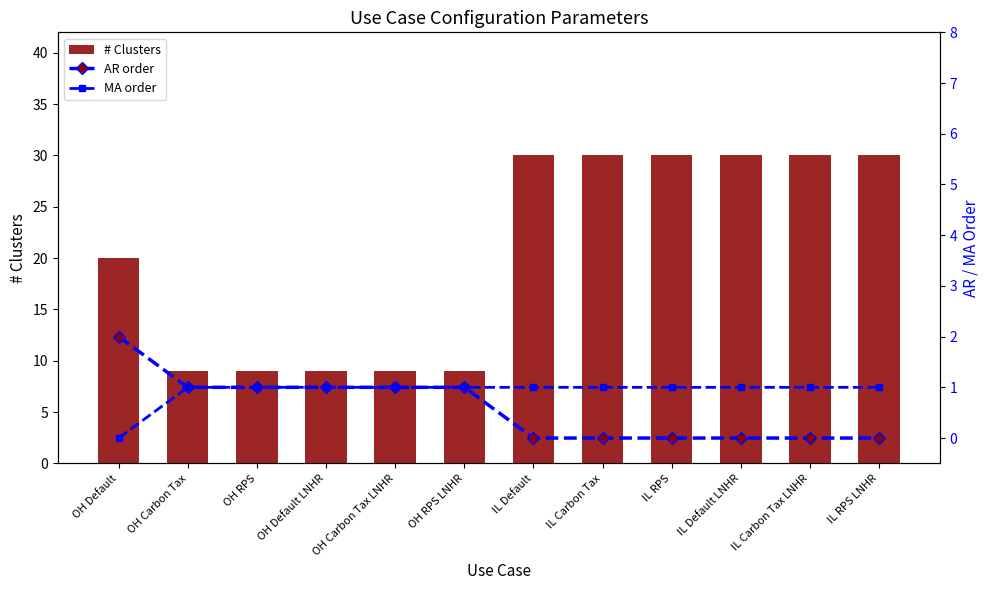

What is the value of the # Clusters bar at the 7th from the left?

30